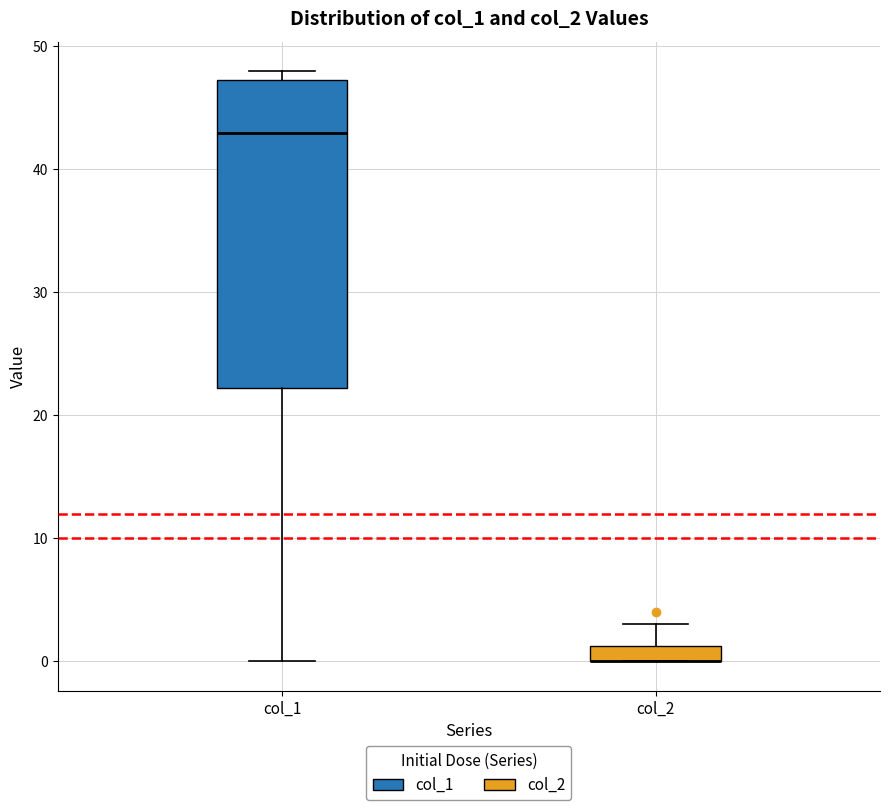

Which box is the tallest, from its lower edge to its upper edge?

col_1